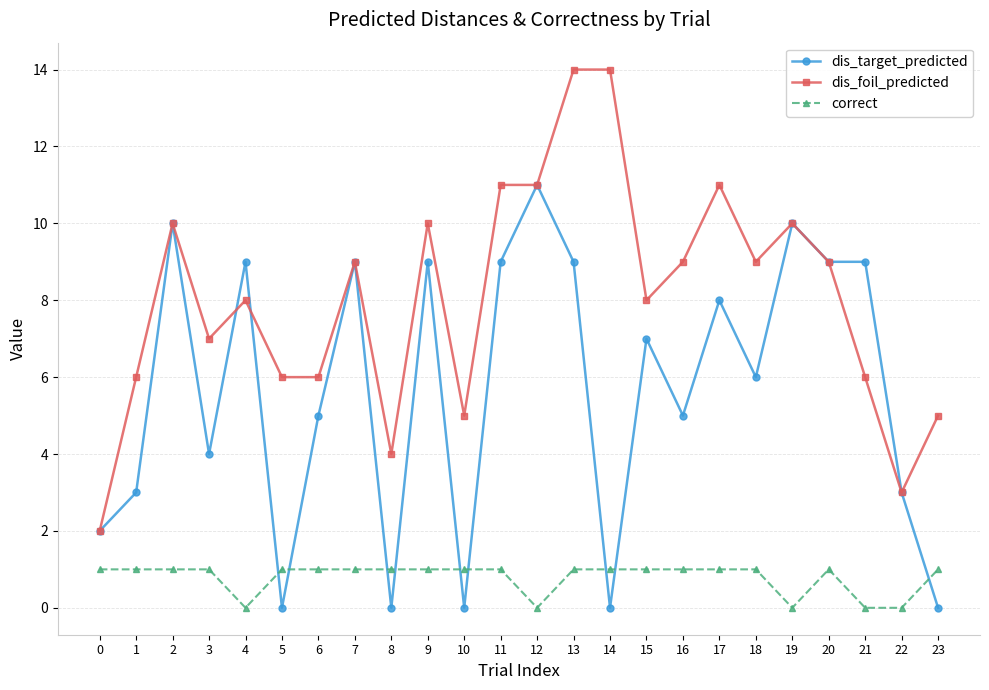

At which label does dis_target_predicted reach its peak?

12